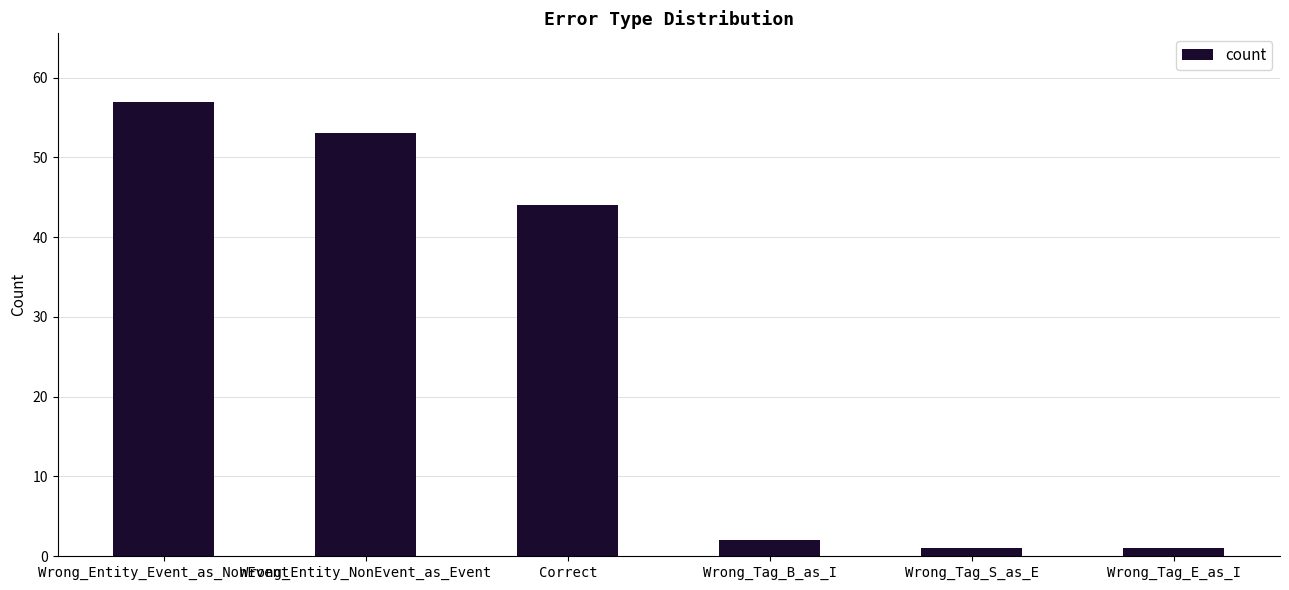

The value at Wrong_Entity_Event_as_NonEvent is 57. True or false?

True